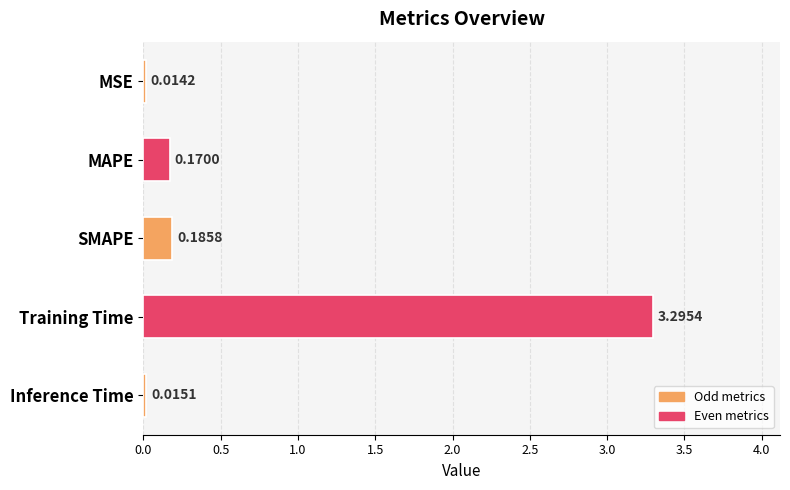

List the labels in order of value, largest first.

Training Time, SMAPE, MAPE, Inference Time, MSE